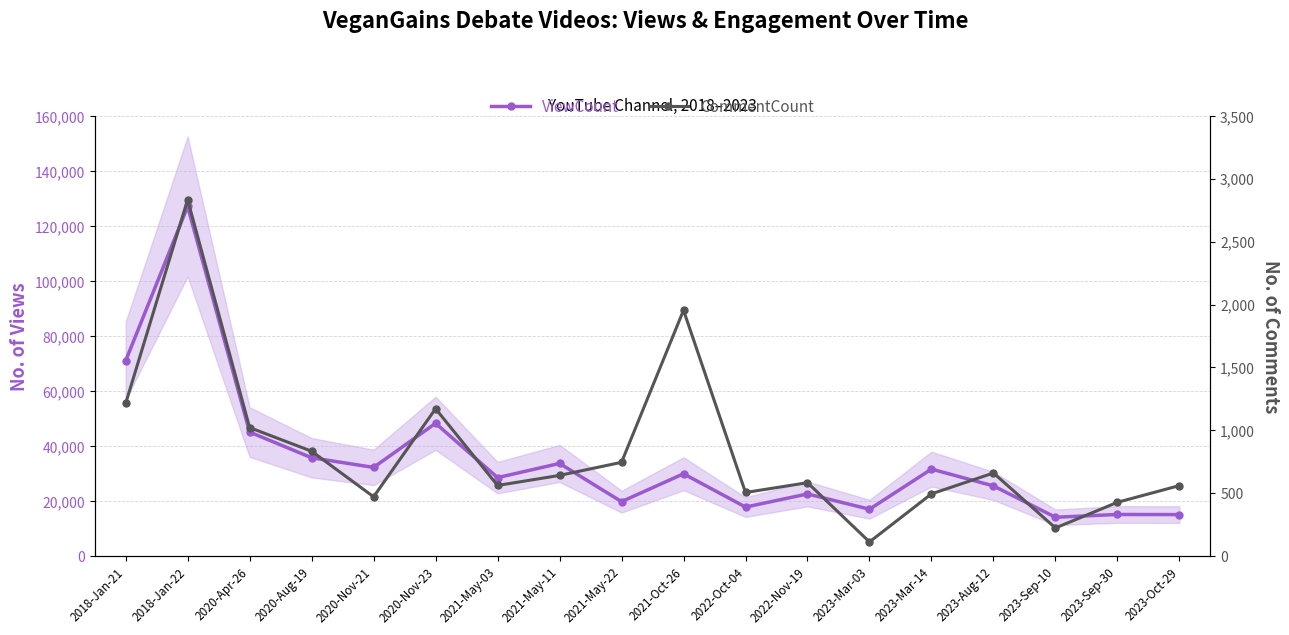

Where does the CommentCount series first go above 642?

2018-Jan-21